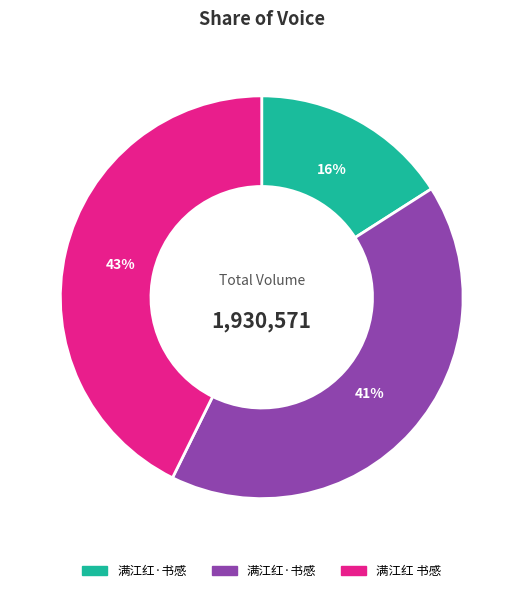

To the nearest percent, what is the average slice percentage?

33%